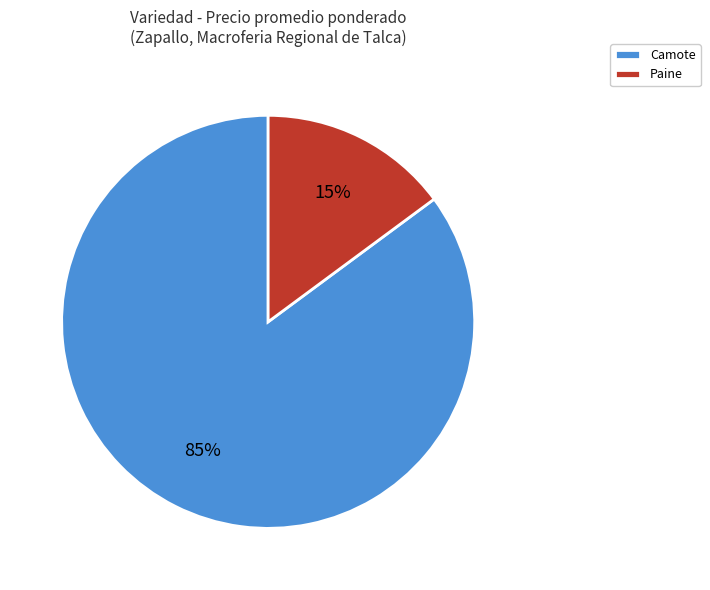

Do Camote and Paine together represent more than half of the pie?

Yes